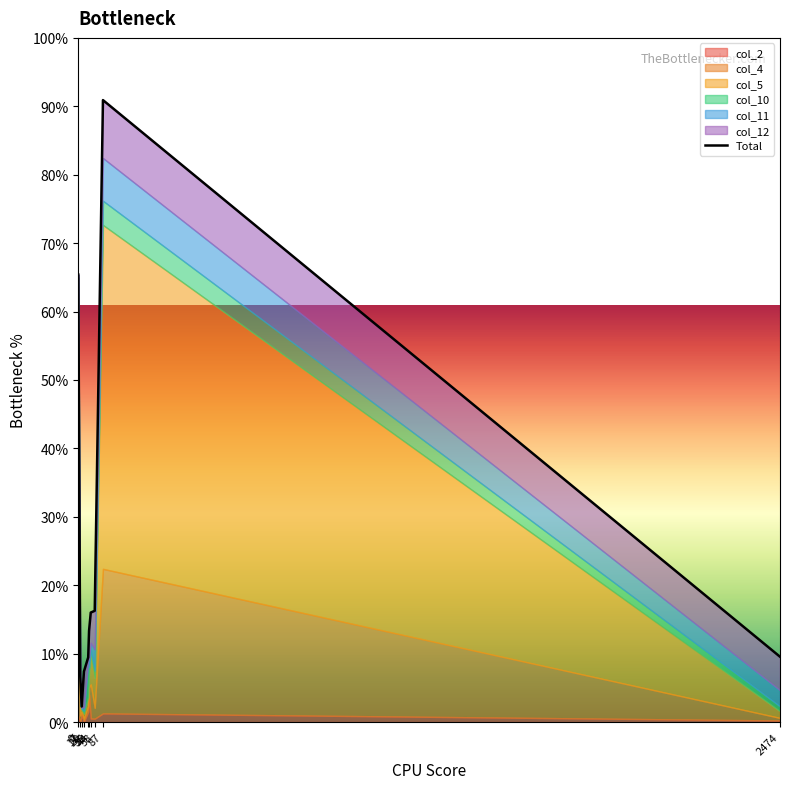

Reading right to left, what are all the values shown in this chart?

408	3885	695	684	570	404	316	97	285	2795